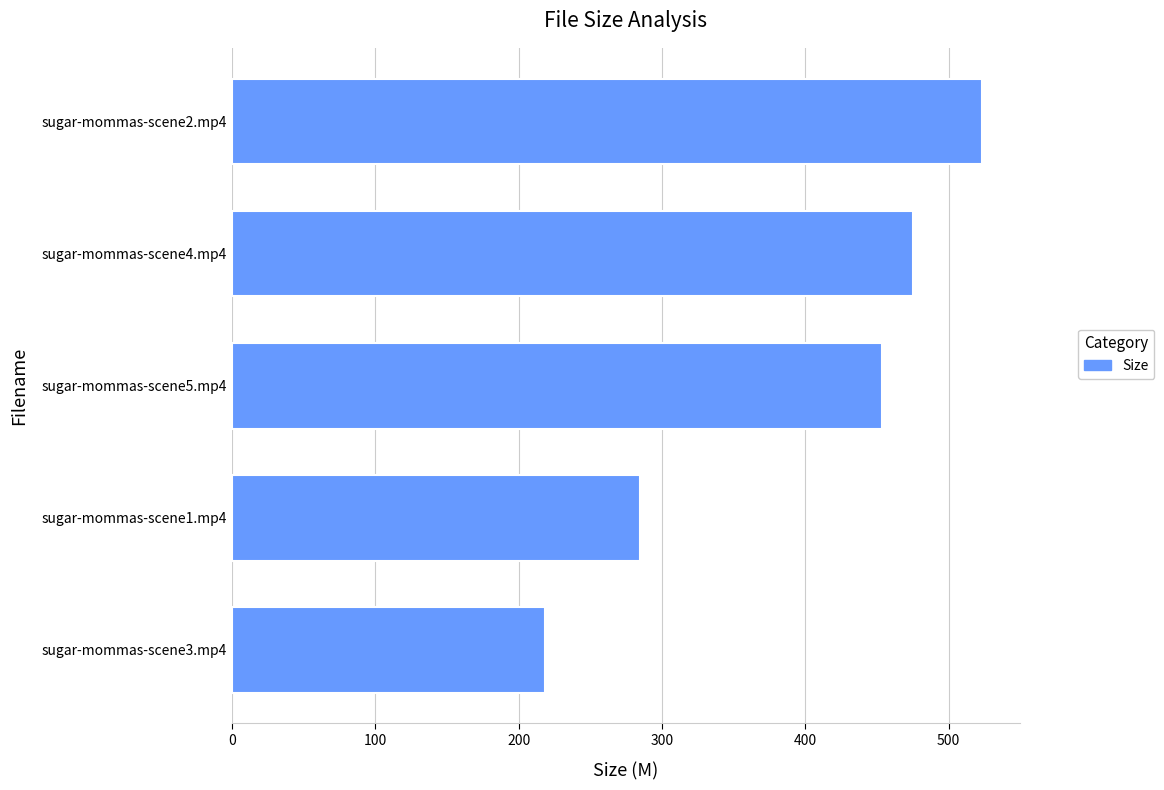

What is the sum of all values?

1955.0